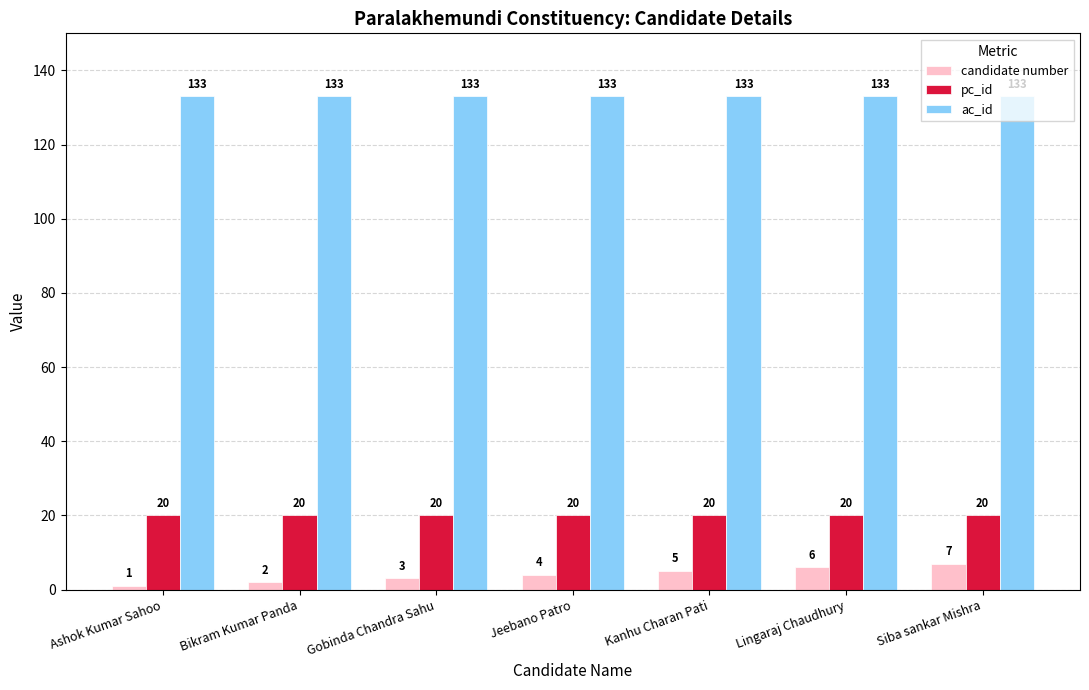

Reading left to right, transcribe all the data shown in this chart.

candidate number: Ashok Kumar Sahoo=1	Bikram Kumar Panda=2	Gobinda Chandra Sahu=3	Jeebano Patro=4	Kanhu Charan Pati=5	Lingaraj Chaudhury=6	Siba sankar Mishra=7
pc_id: Ashok Kumar Sahoo=20	Bikram Kumar Panda=20	Gobinda Chandra Sahu=20	Jeebano Patro=20	Kanhu Charan Pati=20	Lingaraj Chaudhury=20	Siba sankar Mishra=20
ac_id: Ashok Kumar Sahoo=133	Bikram Kumar Panda=133	Gobinda Chandra Sahu=133	Jeebano Patro=133	Kanhu Charan Pati=133	Lingaraj Chaudhury=133	Siba sankar Mishra=133